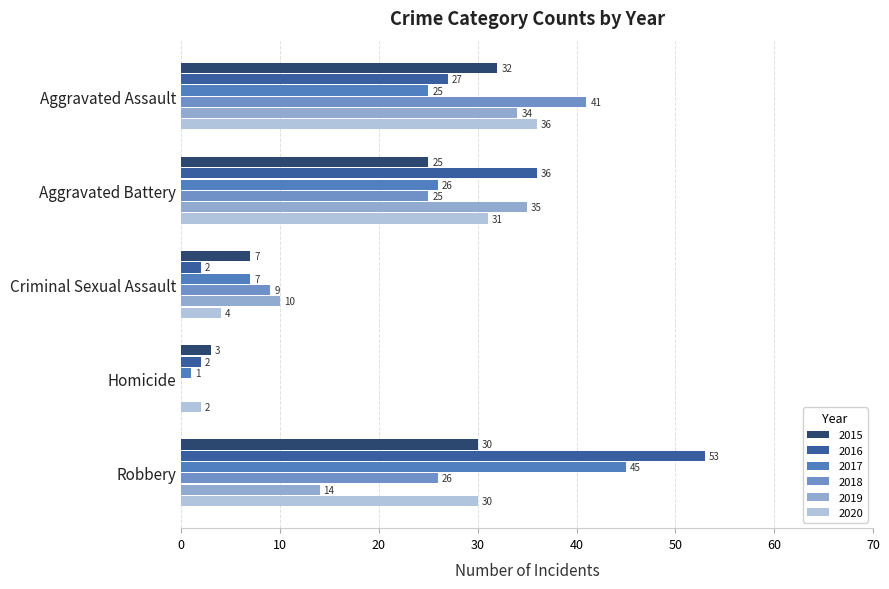

At how many categories does at least one series exceed 50?

1